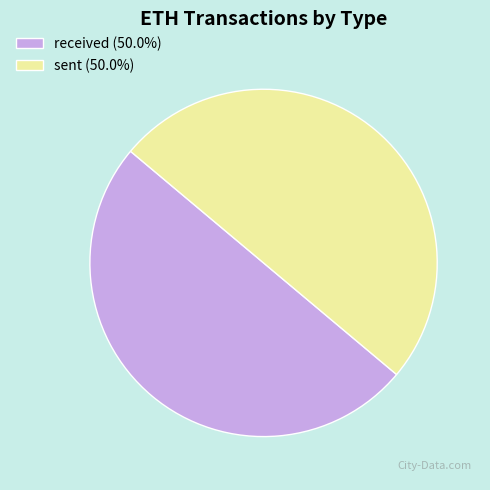

Combined, do received (50.0%) and sent (50.0%) account for over 50%?

Yes